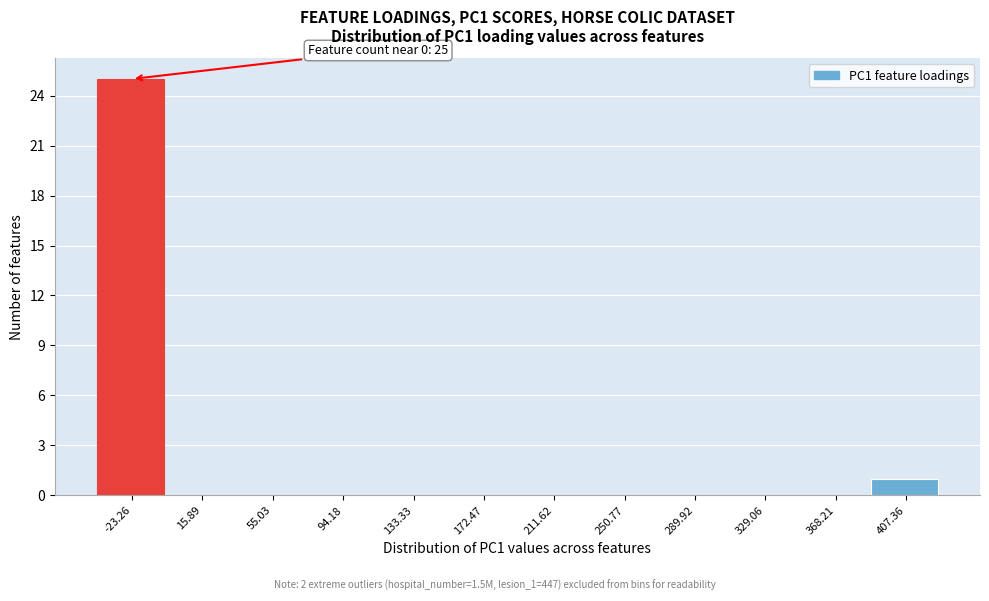

Reading right to left, transcribe all the data shown in this chart.

407.36=1	368.21=0	329.06=0	289.92=0	250.77=0	211.62=0	172.47=0	133.33=0	94.18=0	55.03=0	15.89=0	-23.26=25